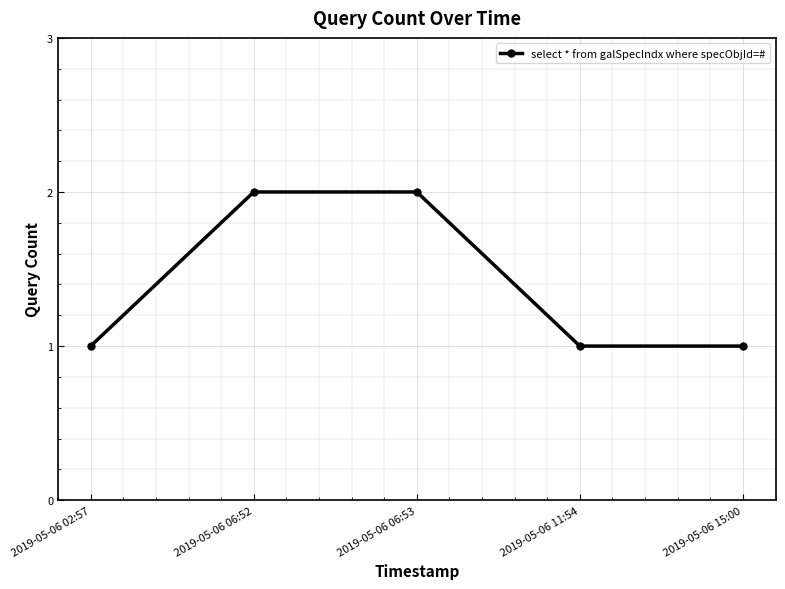

True or false: there are more than 2 points higher than both neighbors.

False